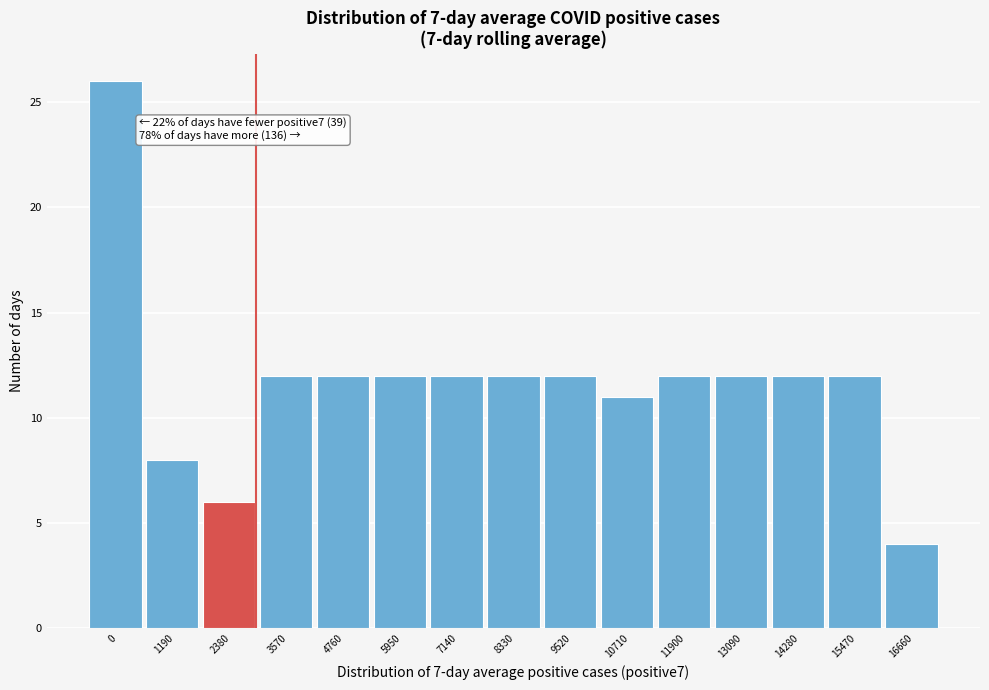

Reading left to right, transcribe all the data shown in this chart.

26	8	6	12	12	12	12	12	12	11	12	12	12	12	4